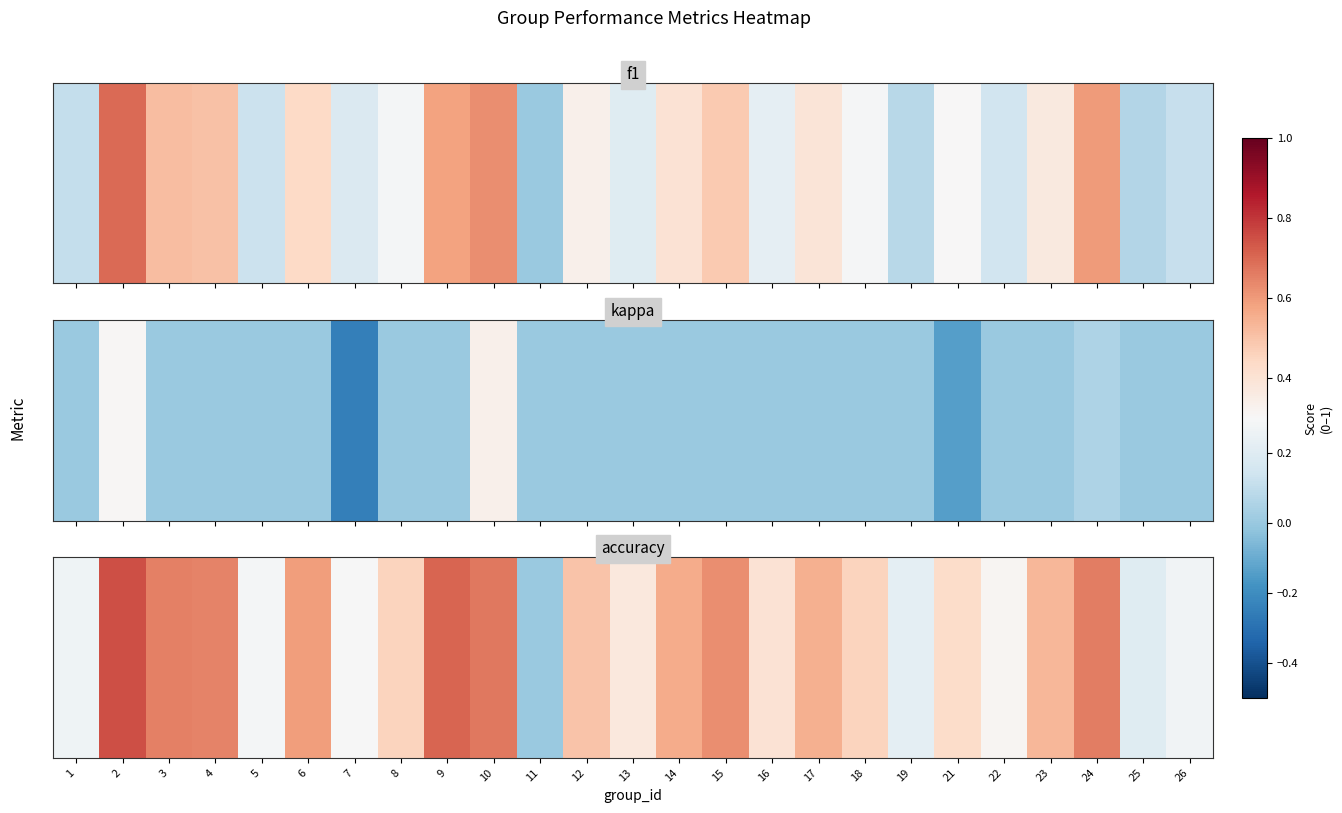

What is the maximum value shown in the chart?

0.8